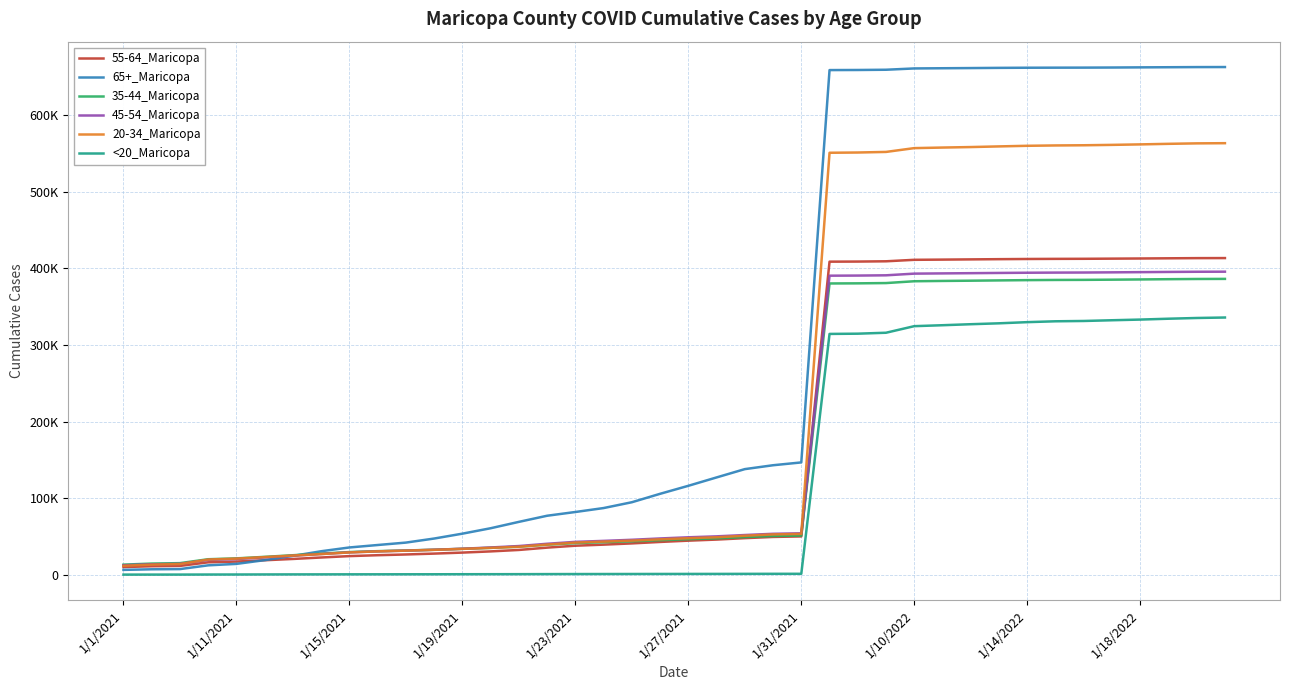

At which category does the chart reach its peak across all series?

39